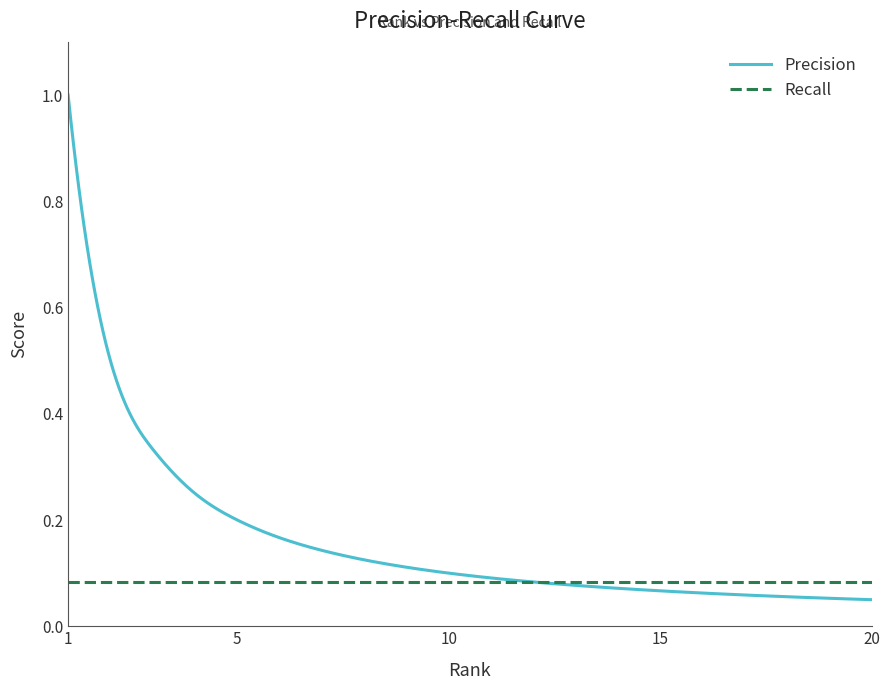

What are all the series names shown in the legend?

Precision, Recall